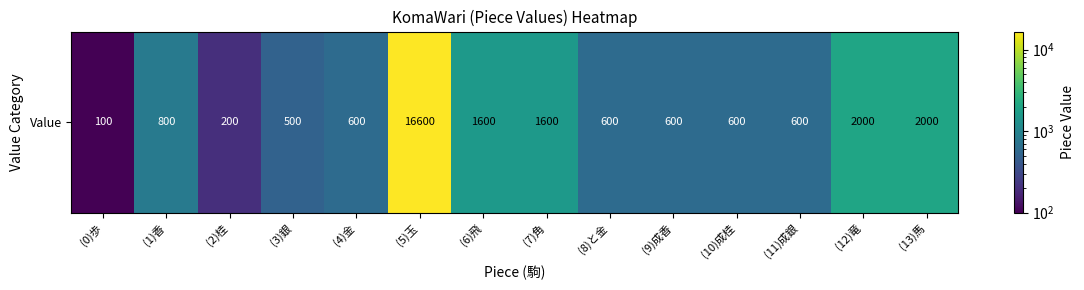

Reading left to right, list all the values displayed in this chart.

(0)歩=100	(1)香=800	(2)桂=200	(3)銀=500	(4)金=600	(5)玉=16600	(6)飛=1600	(7)角=1600	(8)と金=600	(9)成香=600	(10)成桂=600	(11)成銀=600	(12)竜=2000	(13)馬=2000